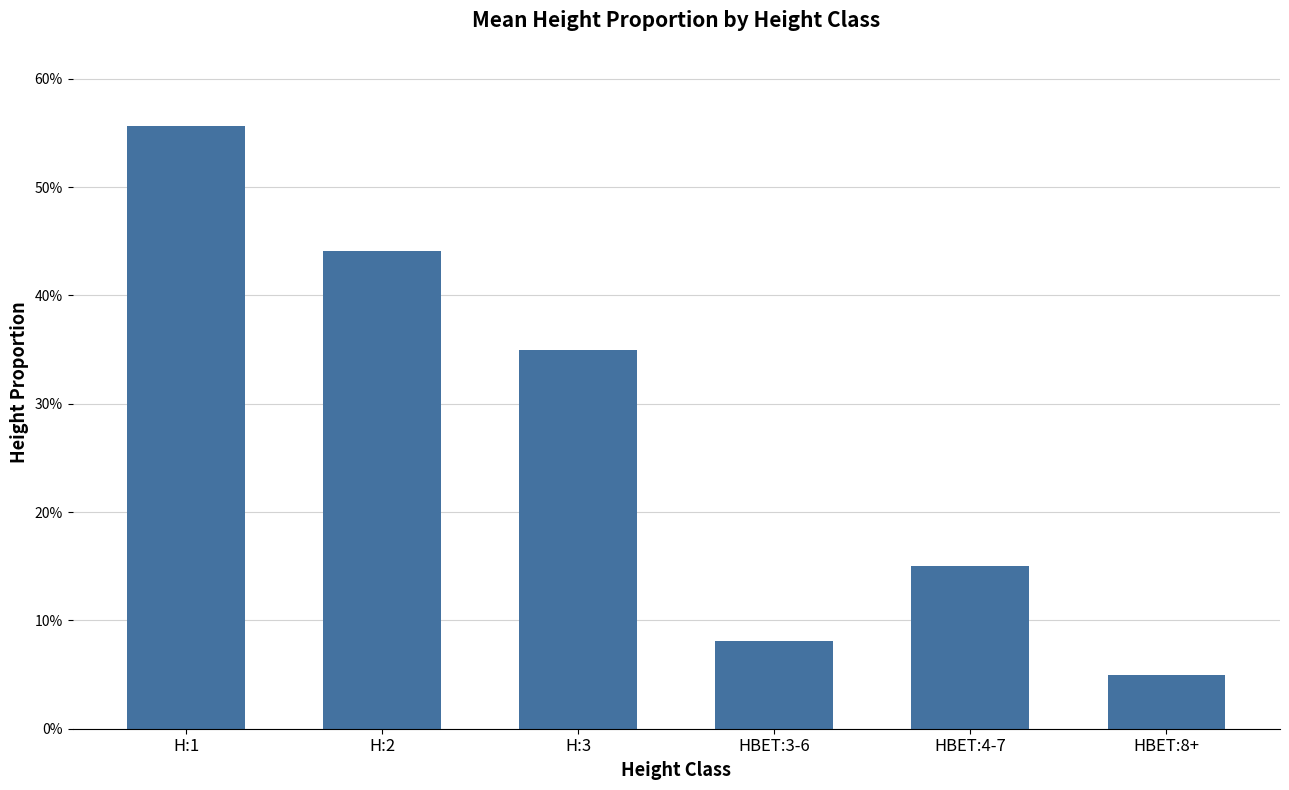

What position from the right is HBET:4-7?

2